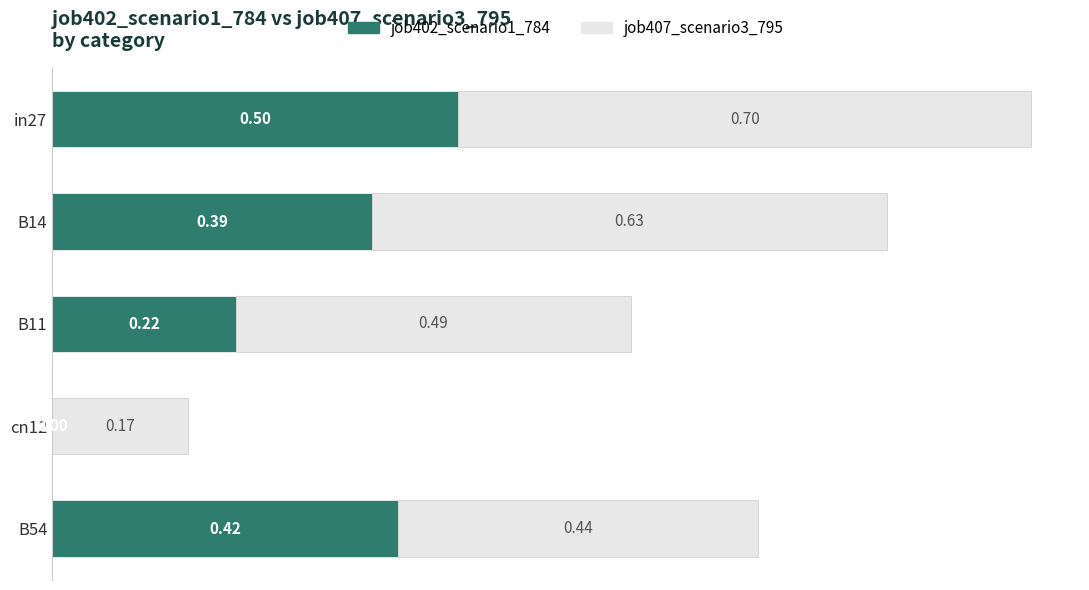

What is the total value across all series at B11?

0.7